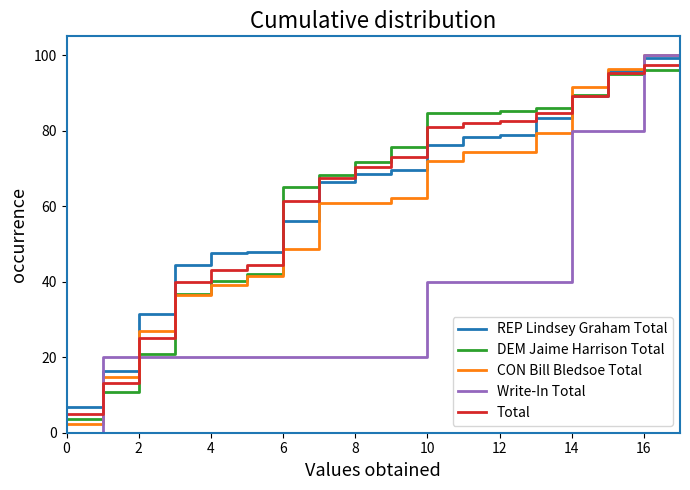

What is the maximum value shown in the chart?

100.0